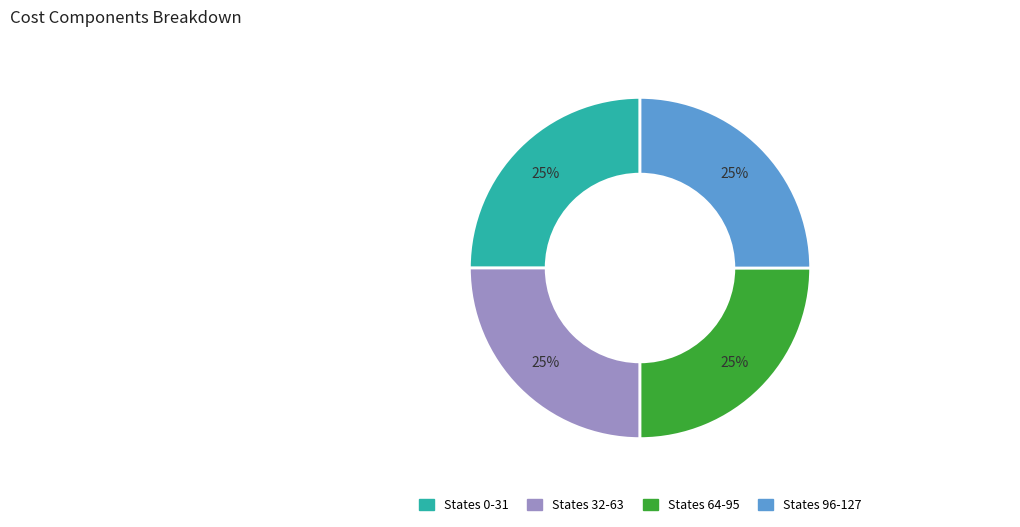

How many slices are in this pie chart?

4